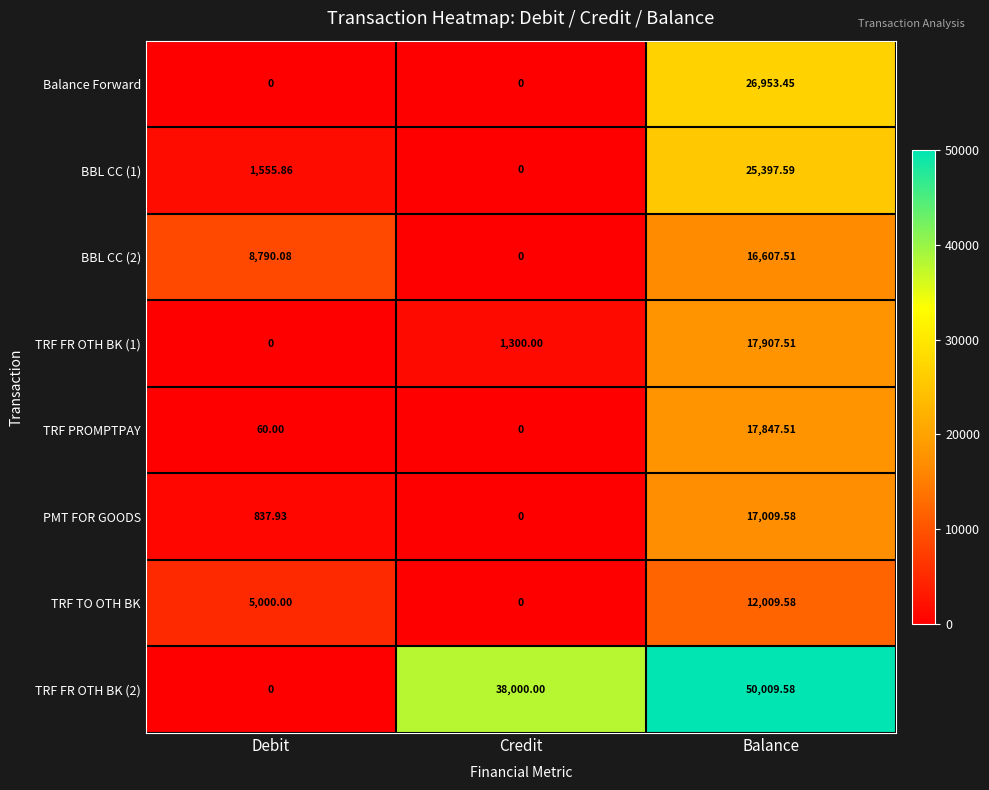

Which series changed the most between Credit and Balance?

Balance Forward